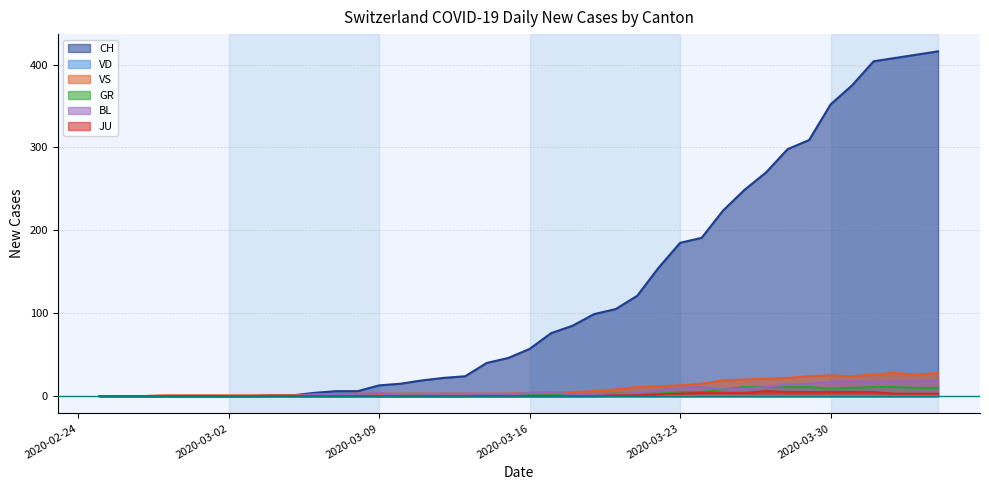

Which series has the widest spread of values?

CH